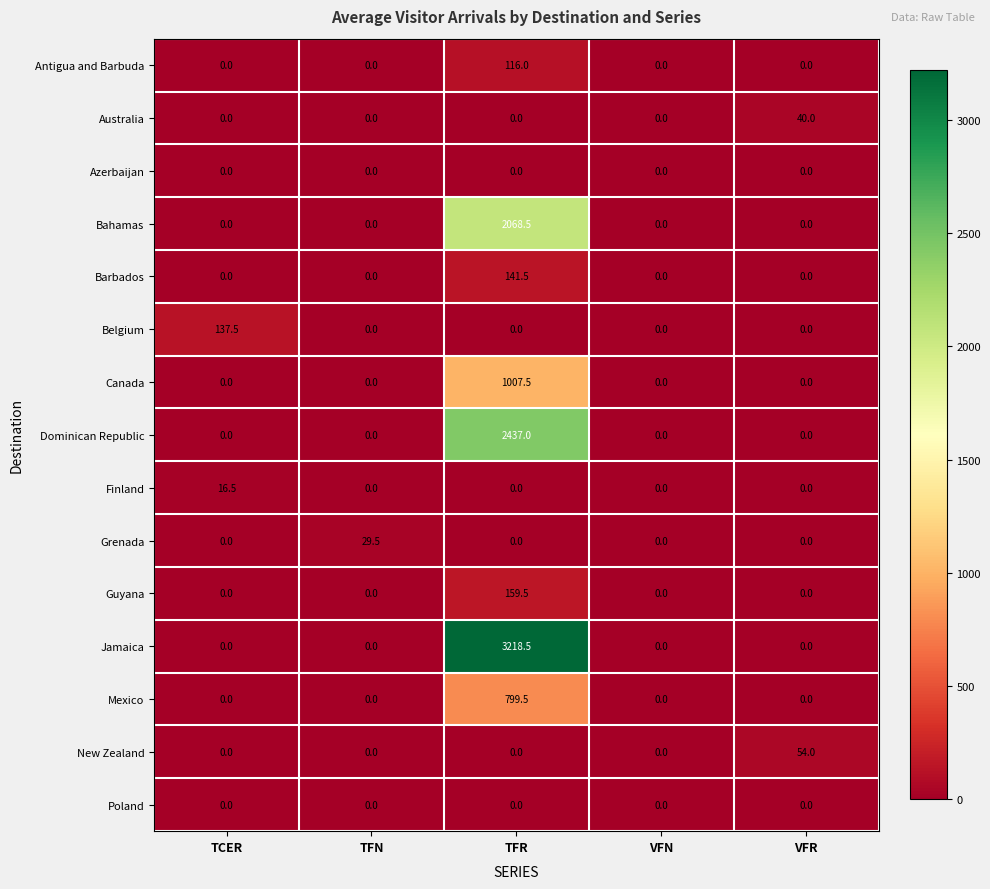

Which series has the largest total across all categories?

Jamaica